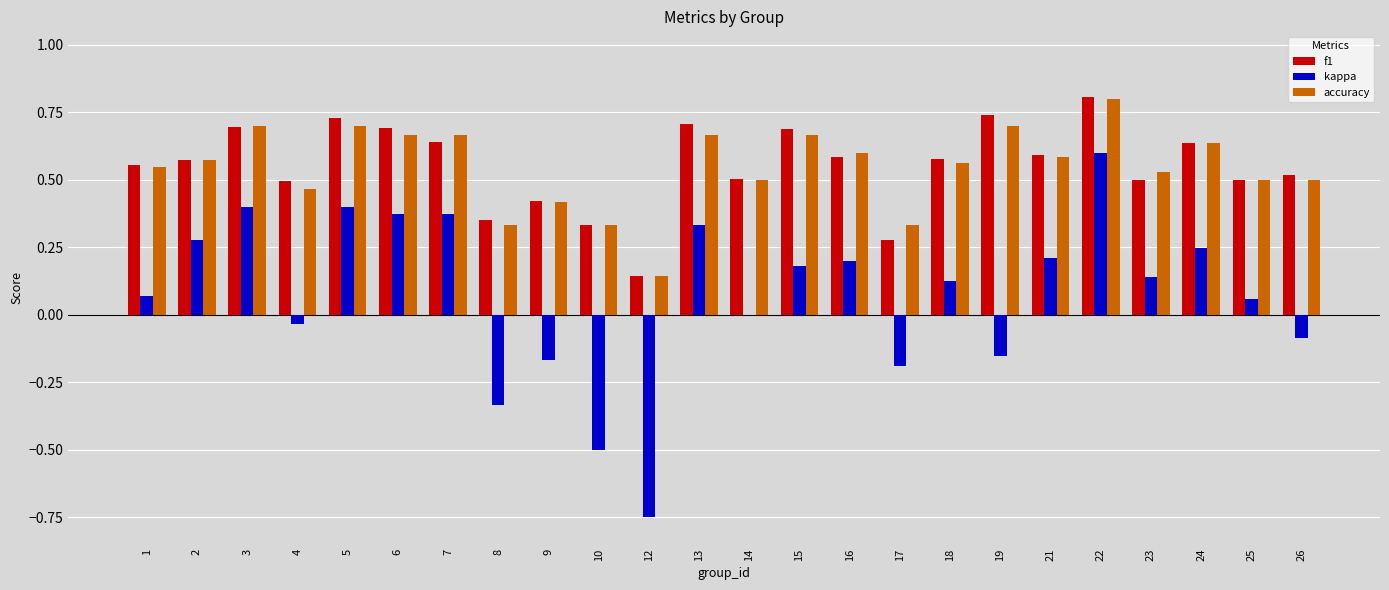

Which series changed the most between 16 and 25?

kappa